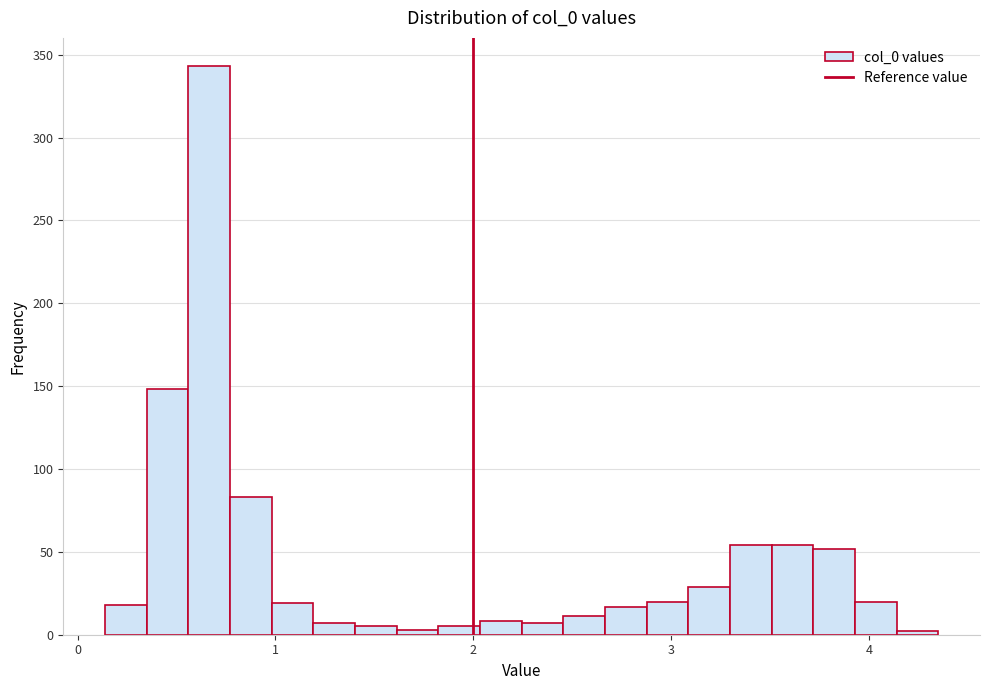

Around what value on the x-axis is the tallest bar? Give the approximate position of its centre, as read against the axis.

0.7